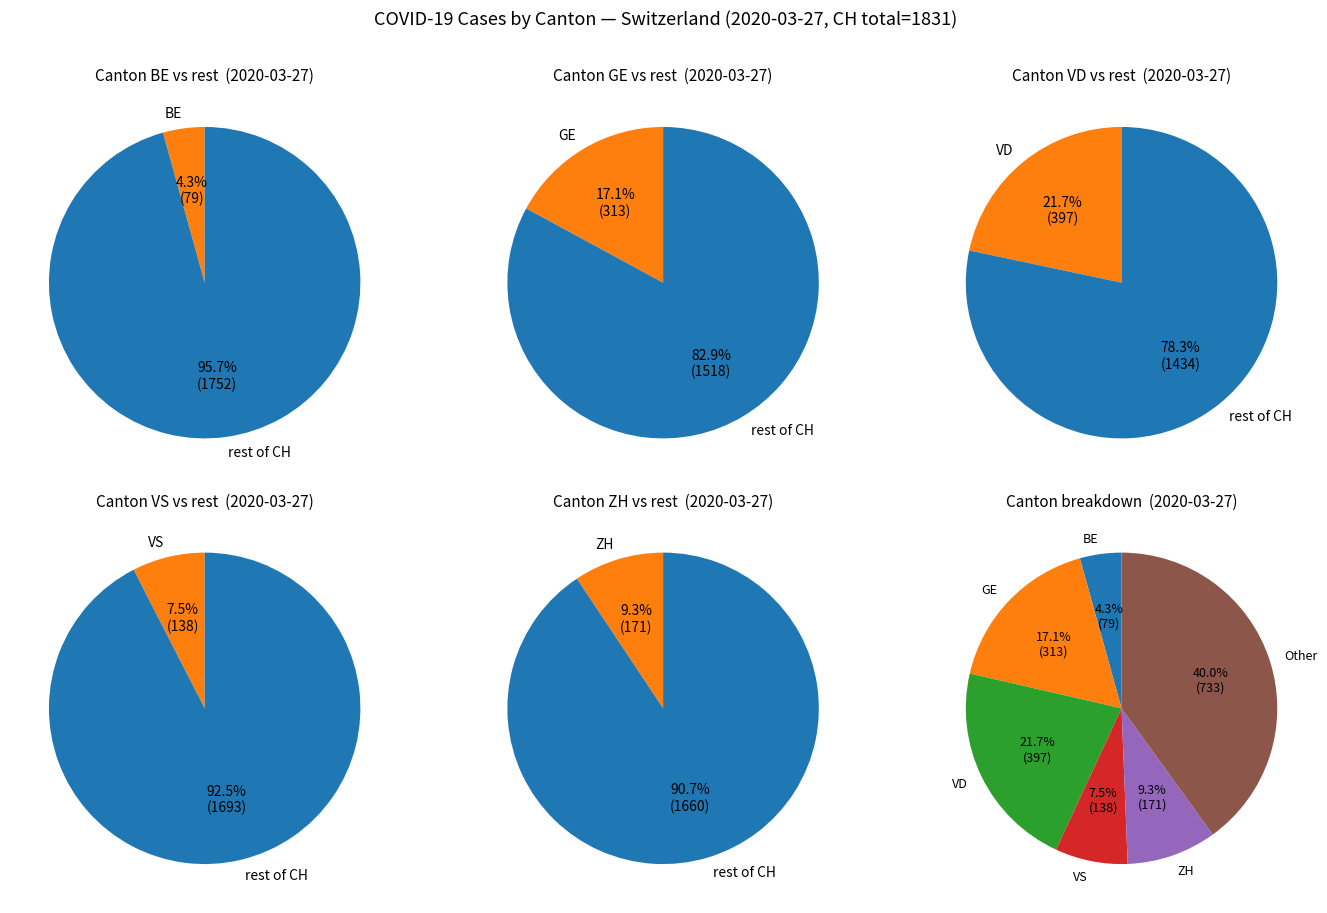

Count the number of slices in the pie.

6